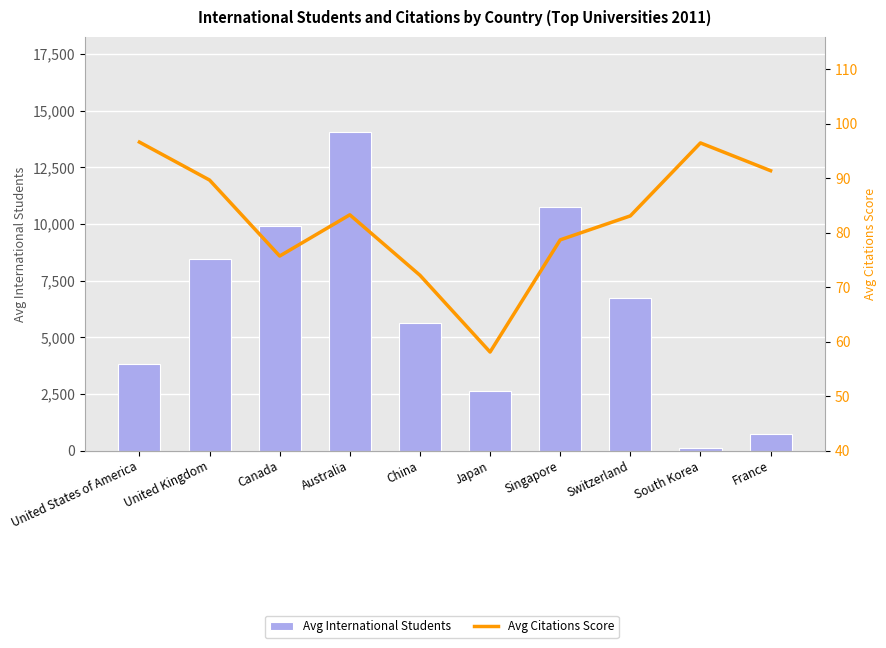

What is the value of the Avg Citations Score bar at the 2nd from the left?

89.7